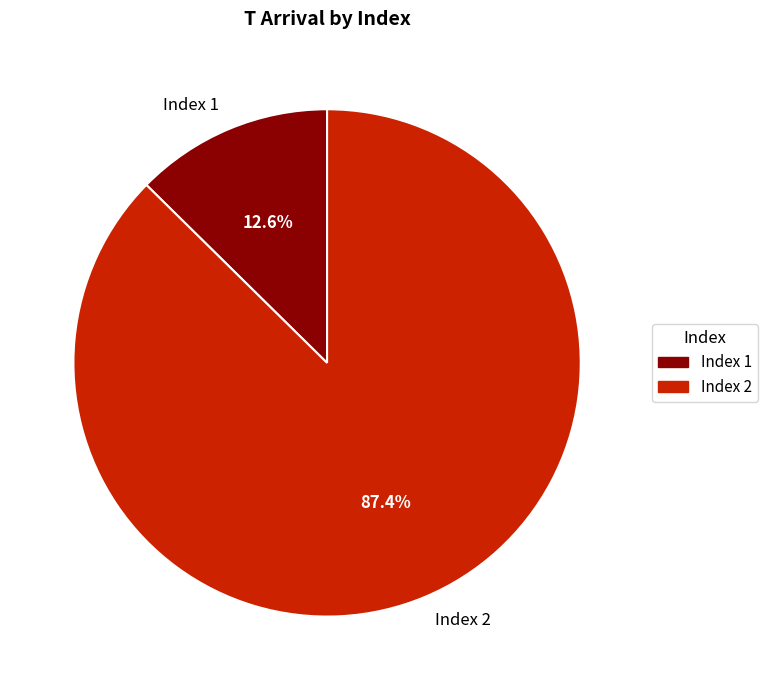

What percentage is the Index 2 slice, to the nearest percent?

87%